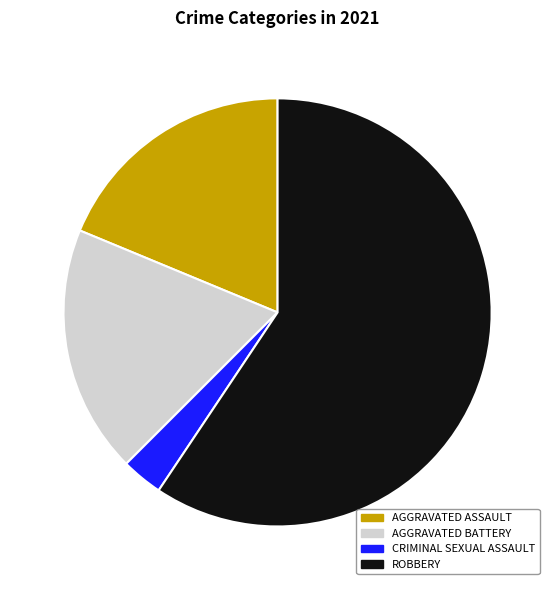

Is there any slice that represents more than half of the pie?

Yes